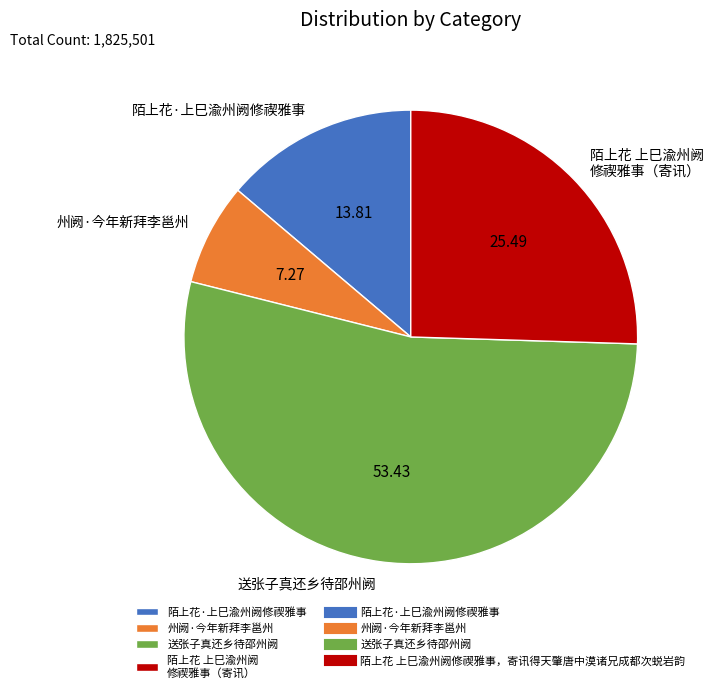

How many segments does this pie chart have?

4